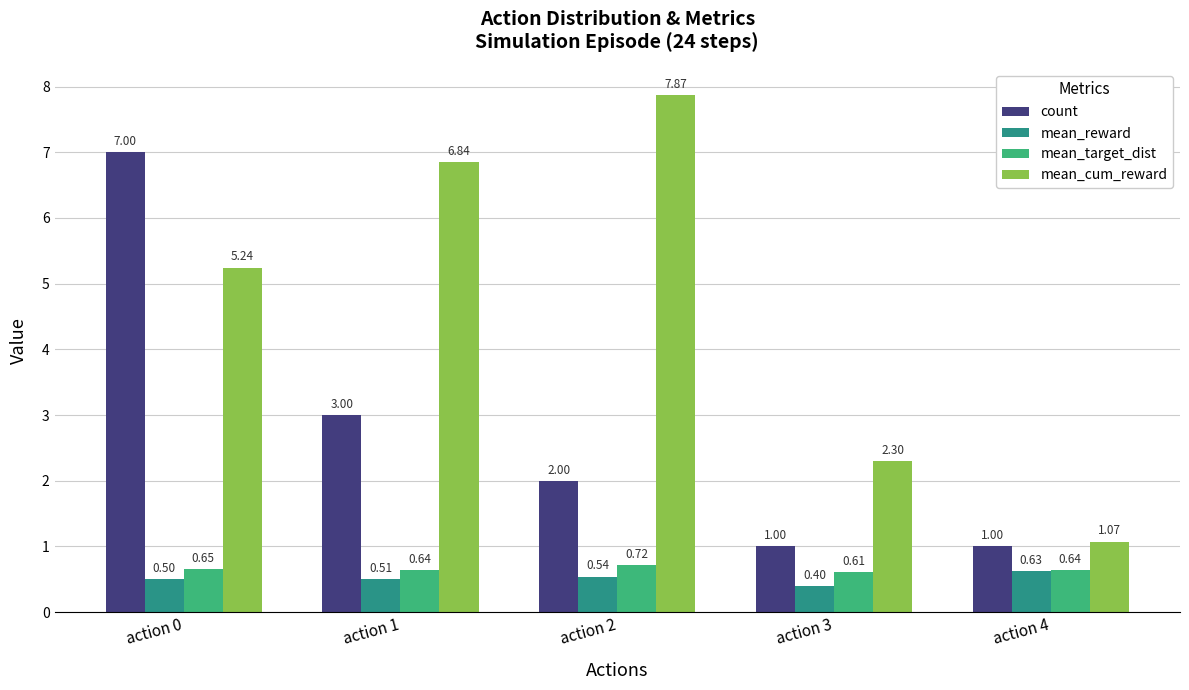

At how many categories does at least one series exceed 4?

3